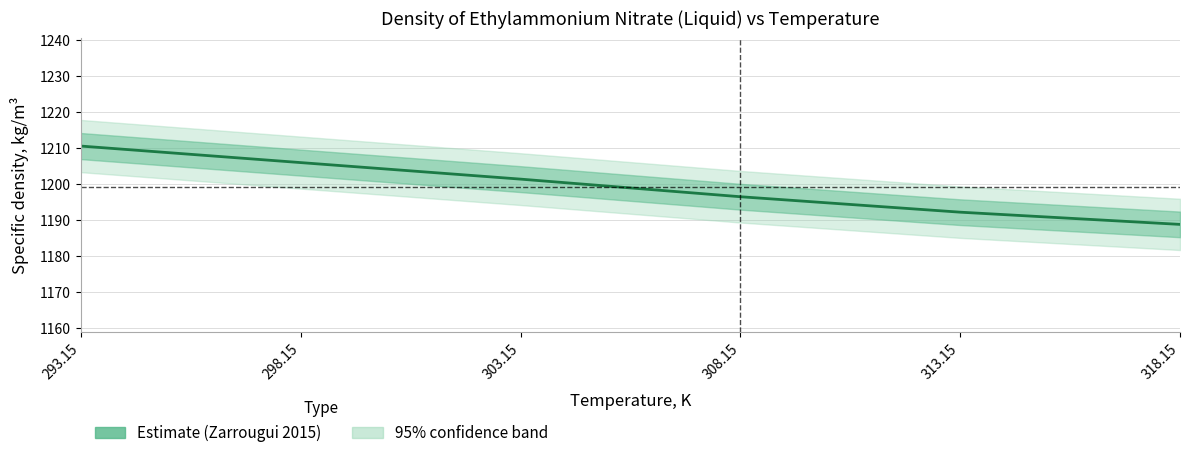

Rank the categories by value from lowest to highest.

318.15, 313.15, 308.15, 303.15, 298.15, 293.15